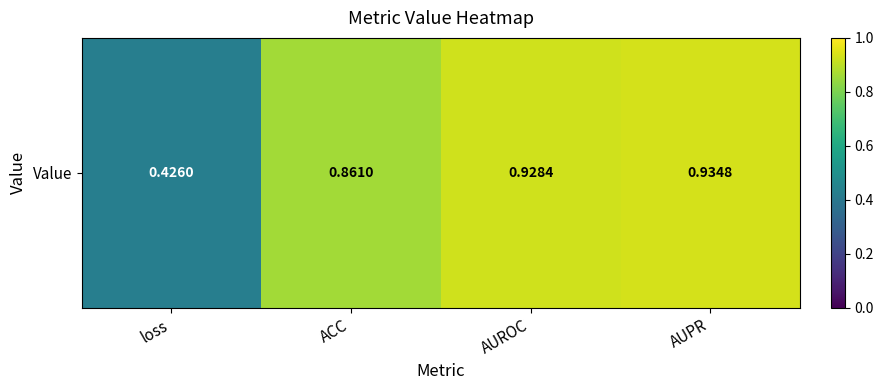

What is the approximate value at ACC?

0.9